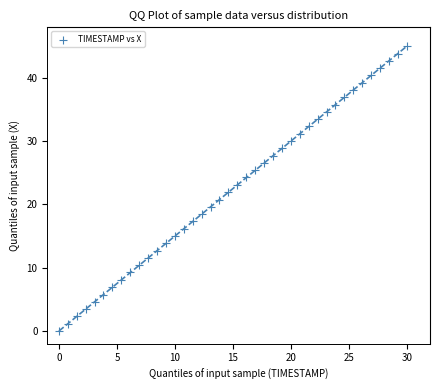

What is the range of X values (max minus min)?

30.0